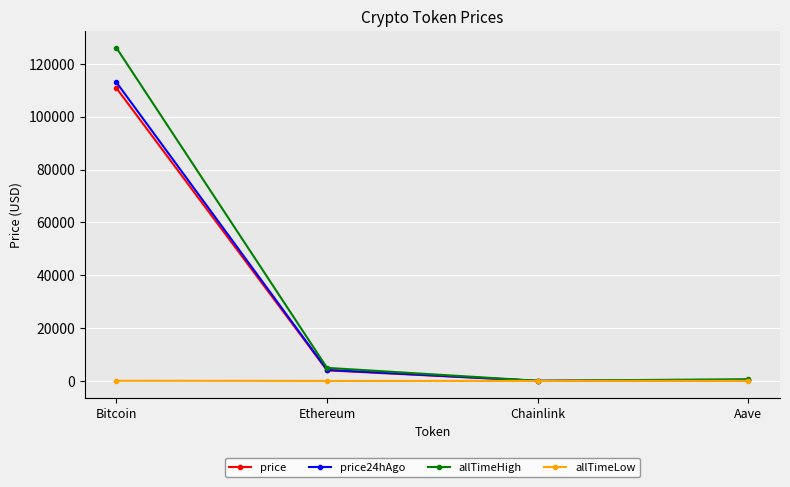

At which category does the chart reach its peak across all series?

Bitcoin